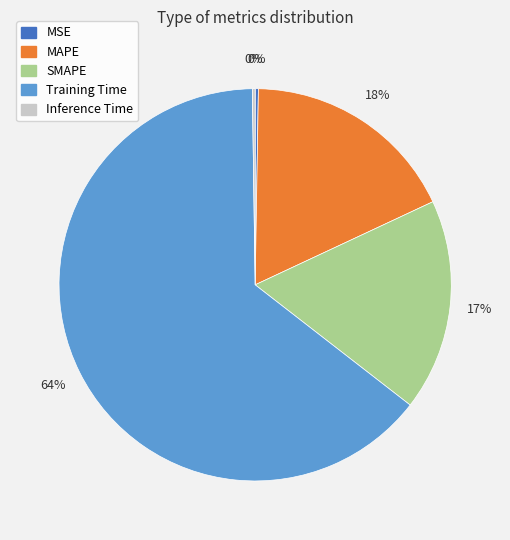

To the nearest percent, what is the average slice percentage?

20%